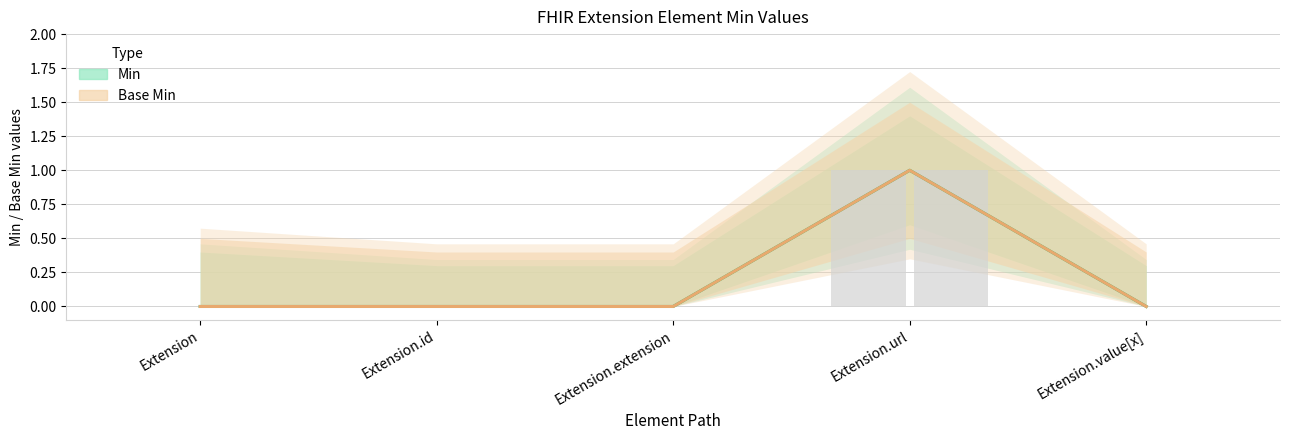

Reading right to left, transcribe all the data shown in this chart.

Min: 0	1	0	0	0
Base Min: 0	1	0	0	0